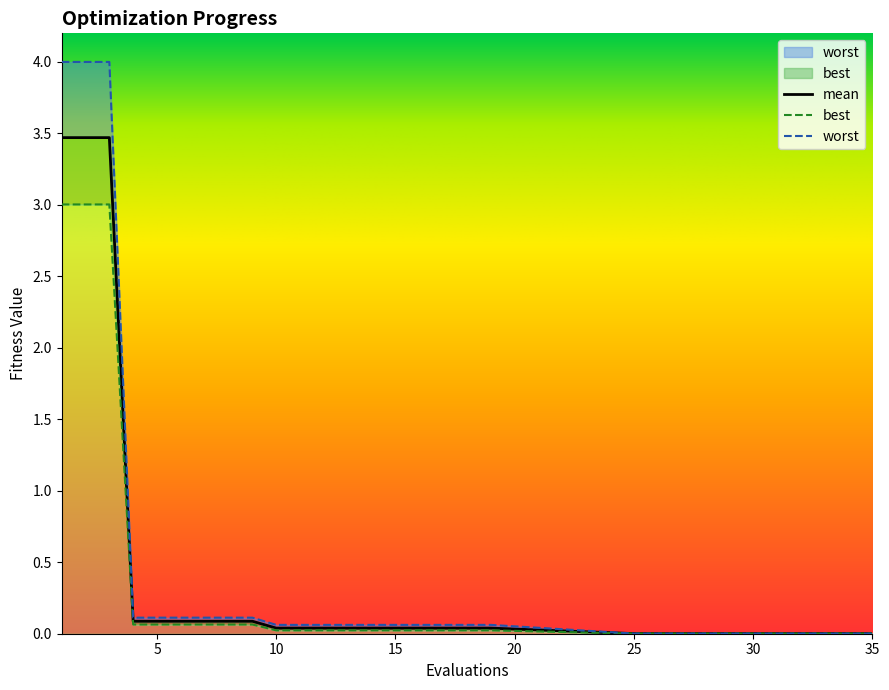

True or false: worst has a value of 0.1 at 11.

False